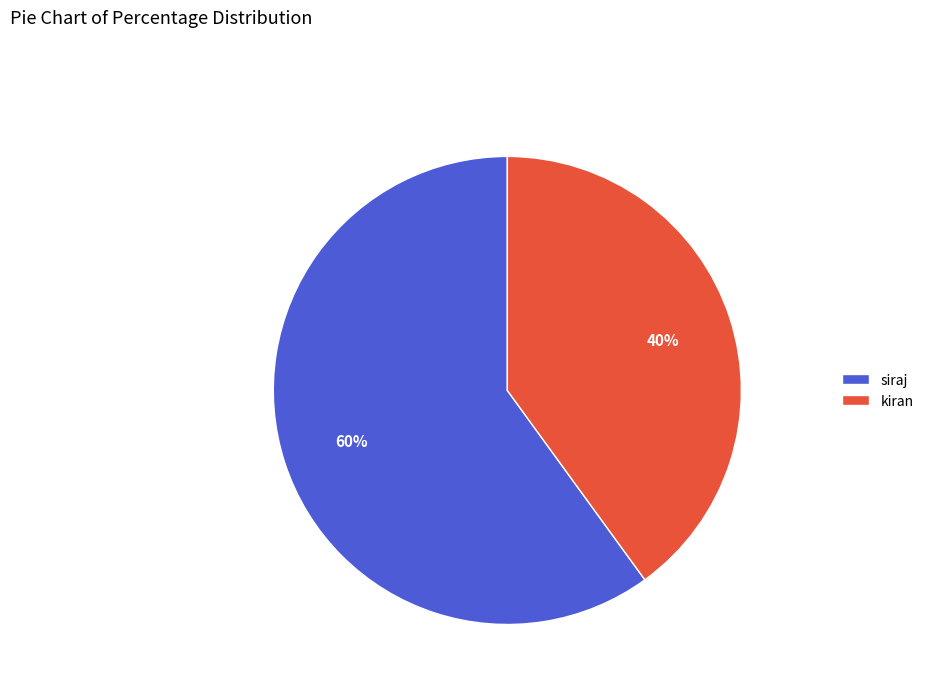

What is the smallest slice in the pie chart?

kiran